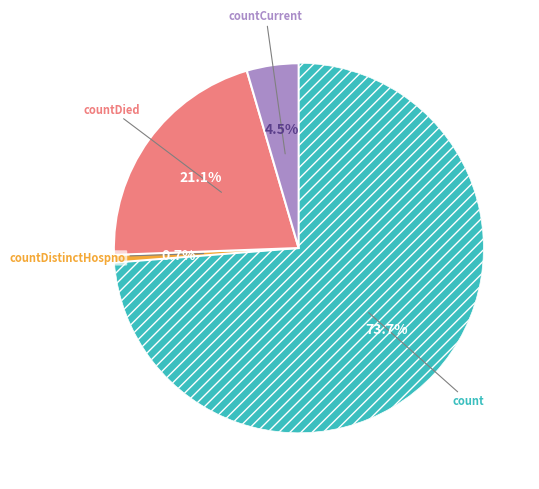

Is there a majority slice in this chart?

Yes